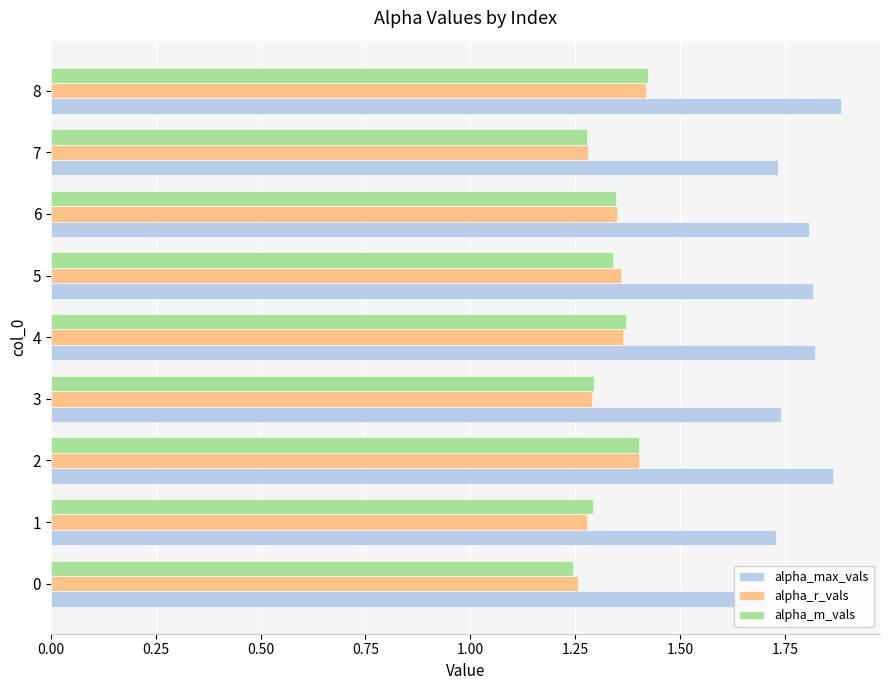

What position from the right is 1.00?

5